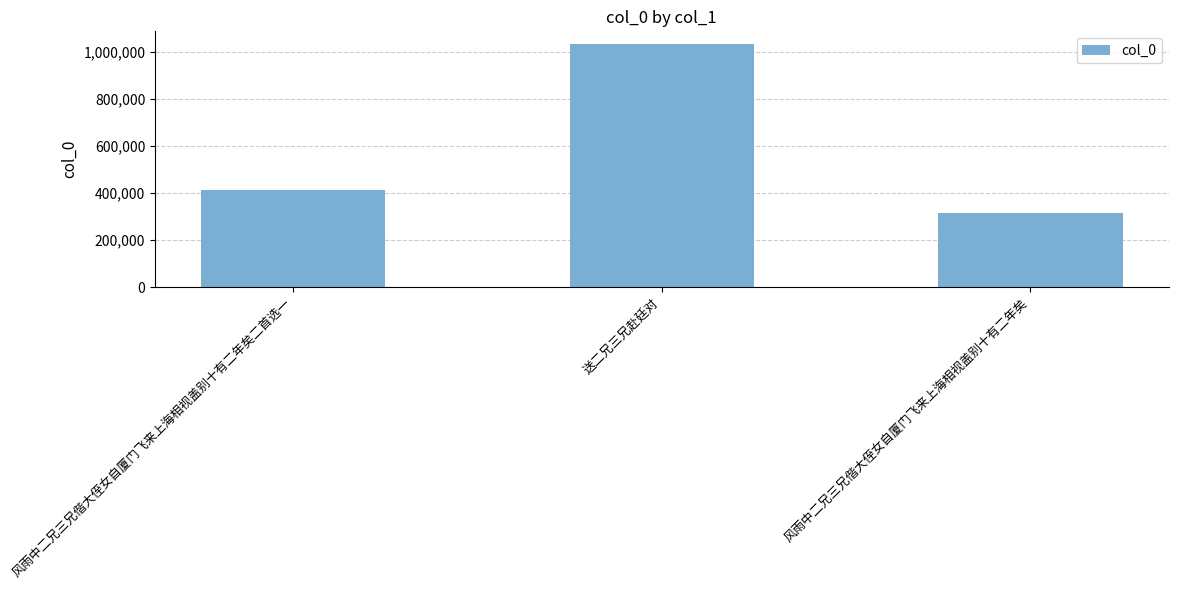

Which label corresponds to the largest value in the chart?

送二兄三兄赴廷对